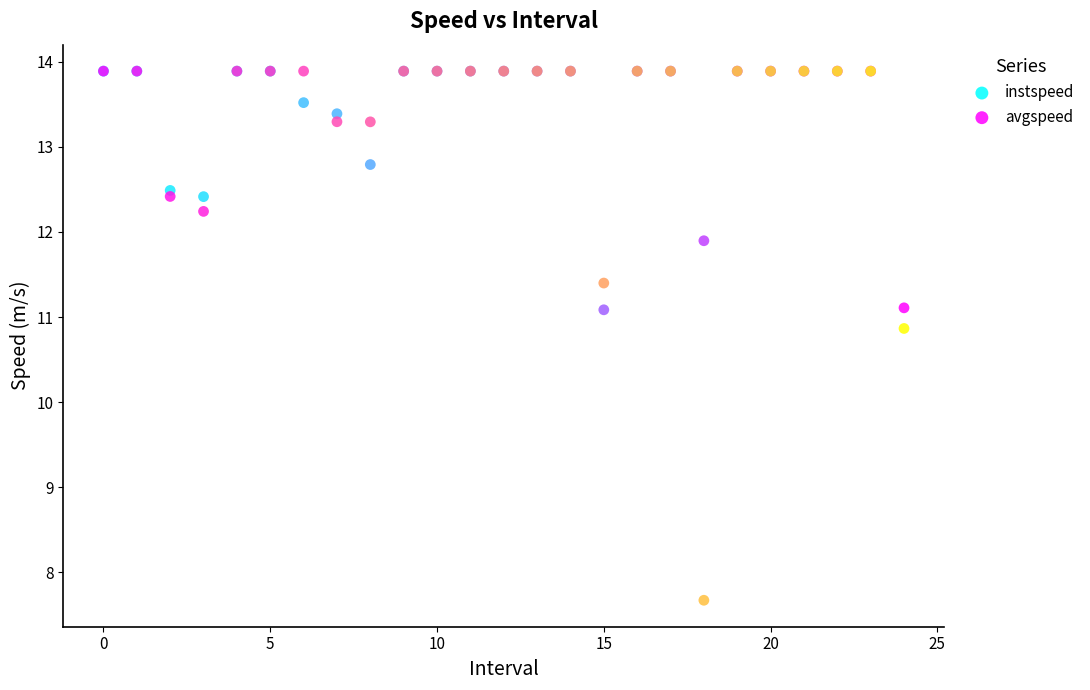

What are all the series names shown in the legend?

instspeed, avgspeed